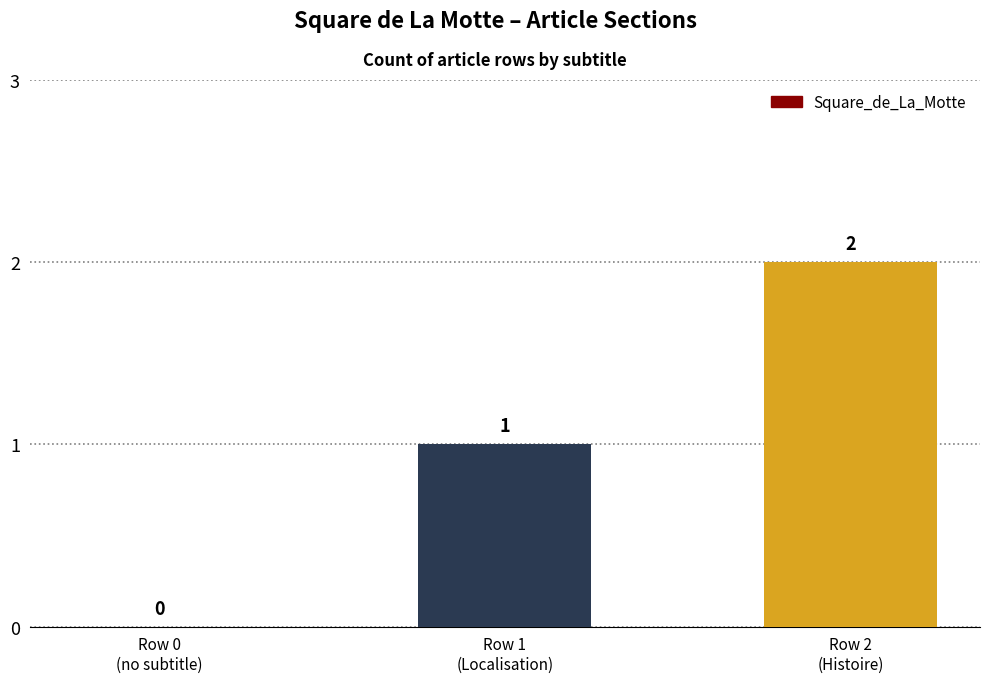

What is the sum of all values?

3